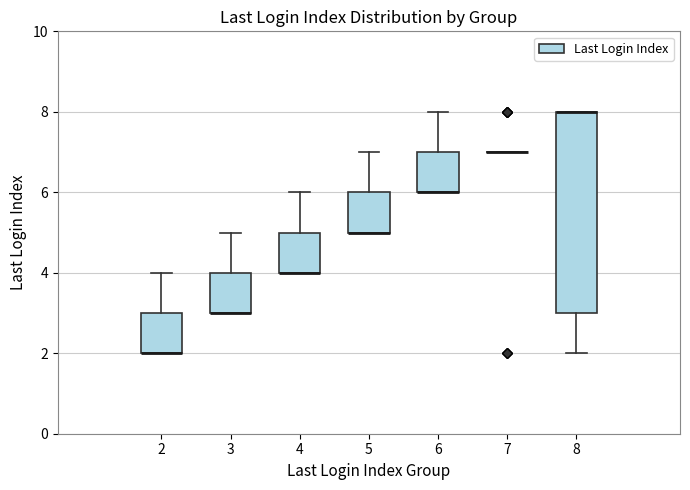

Reading left to right, transcribe this box plot: for each box, give where its median line is, the range the box spans, and where its two whiskers end, as read against the y-axis. The values are not printed on the chart, so give them approximately, as read against the axis.

2: median 2 (drawn on the box's lower edge), box 2 to 3, whiskers 2 to 4
3: median 3 (drawn on the box's lower edge), box 3 to 4, whiskers 3 to 5
4: median 4 (drawn on the box's lower edge), box 4 to 5, whiskers 4 to 6
5: median 5 (drawn on the box's lower edge), box 5 to 6, whiskers 5 to 7
6: median 6 (drawn on the box's lower edge), box 6 to 7, whiskers 6 to 8
7: box collapsed to a line at 7, whiskers 7 to 7
8: median 8 (drawn on the box's upper edge), box 3 to 8, whiskers 2 to 8